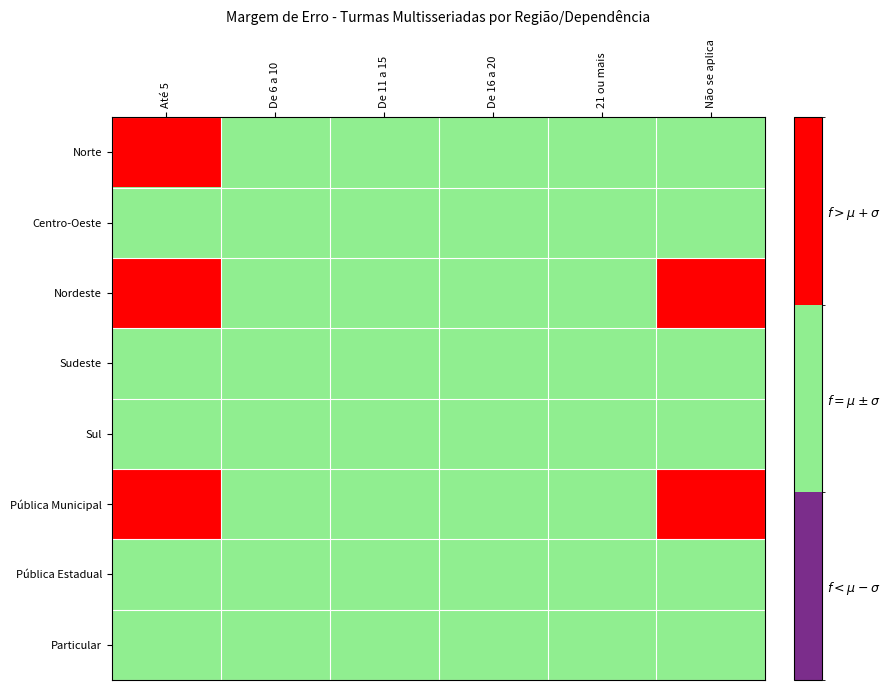

Rank the series at De 11 a 15 from highest to lowest value.

Norte, Centro-Oeste, Nordeste, Sudeste, Sul, Pública Municipal, Pública Estadual, Particular